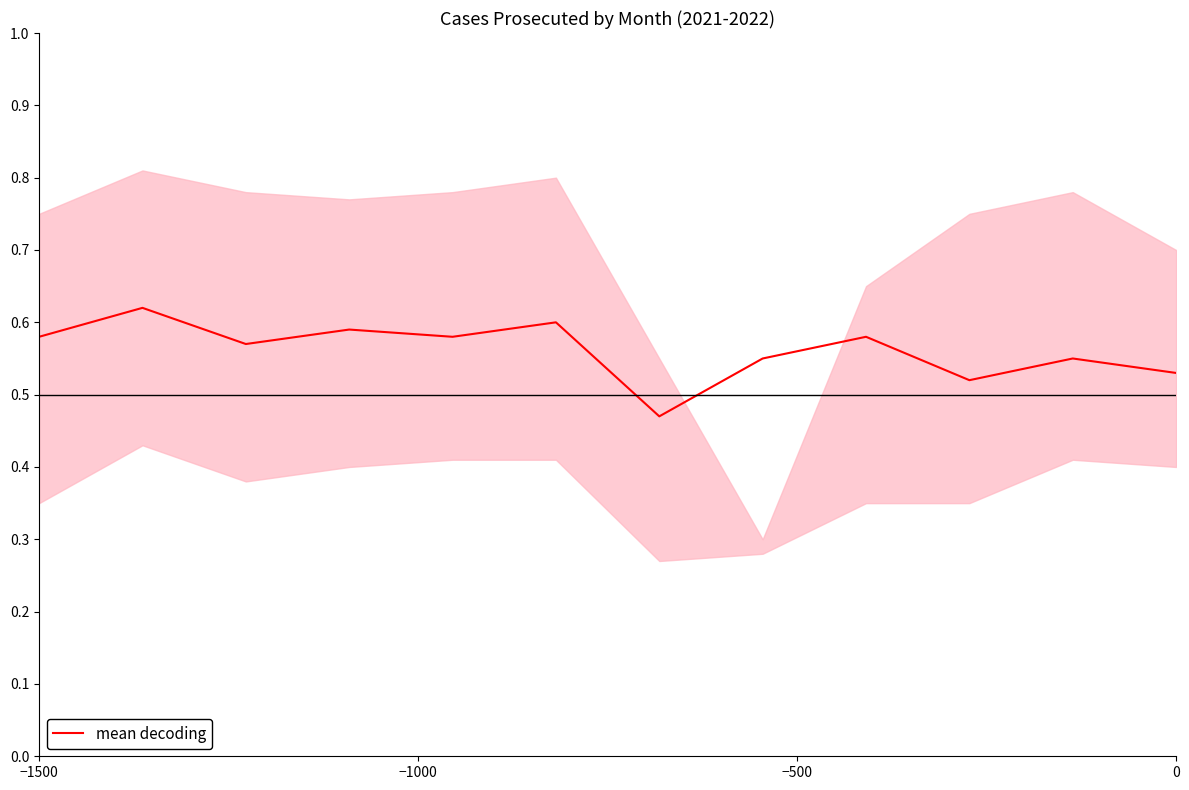

True or false: mean decoding has a value of 0.7 at 0.

False